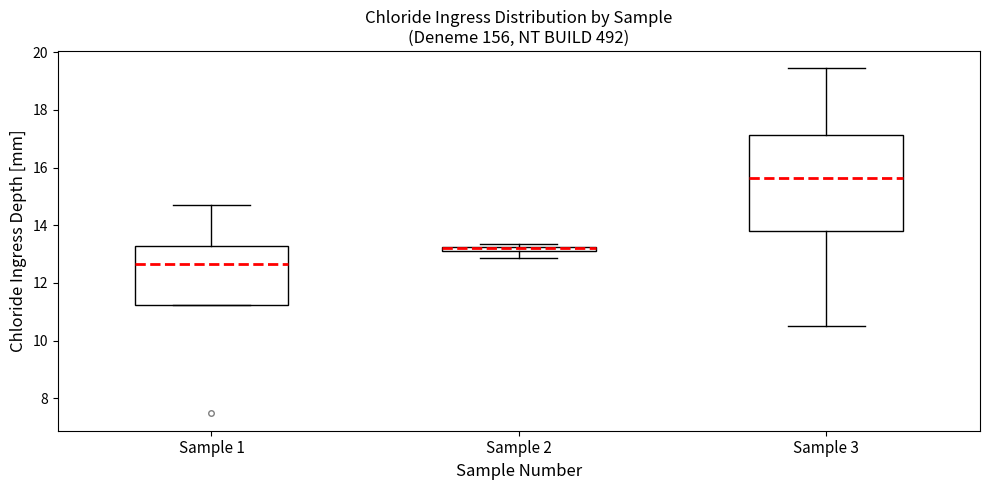

Which box's median line is the lowest?

Sample 1